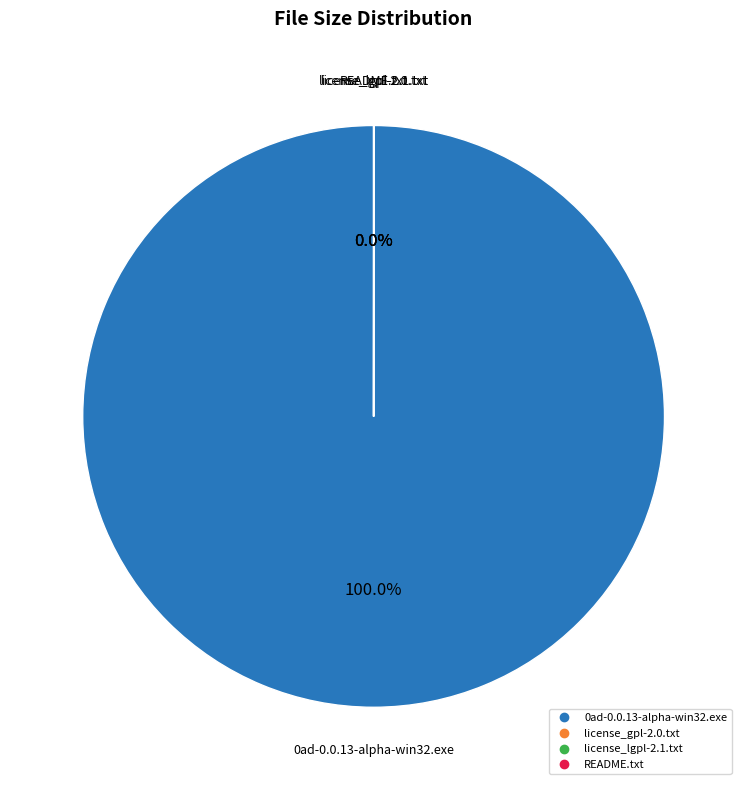

Is there any slice that represents more than half of the pie?

Yes